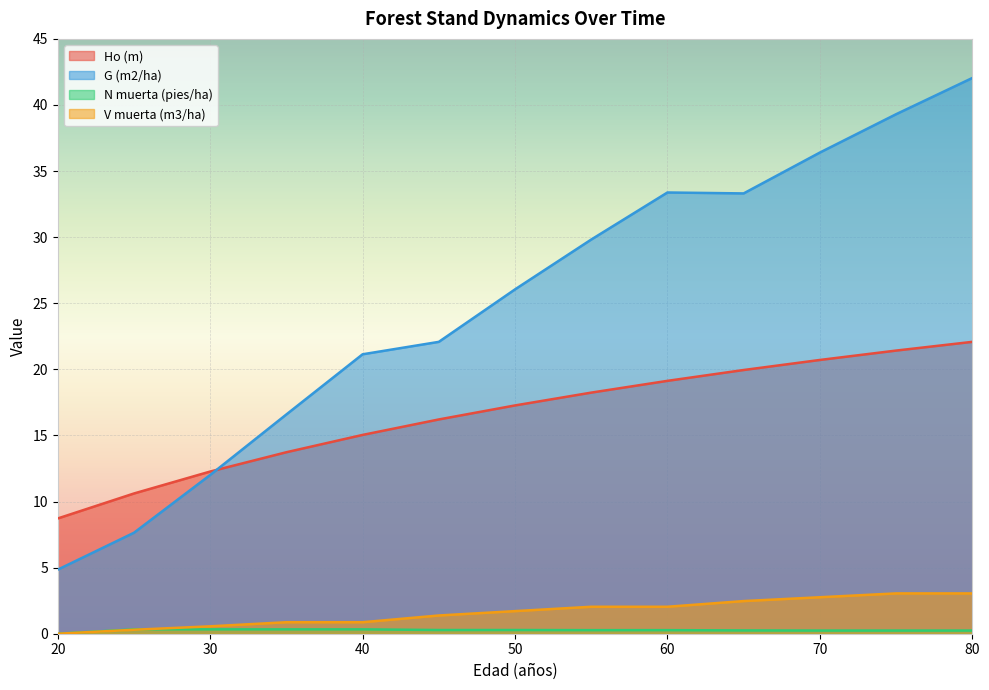

Is it true that N muerta (pies/ha) equals 0.0 at 20?

True